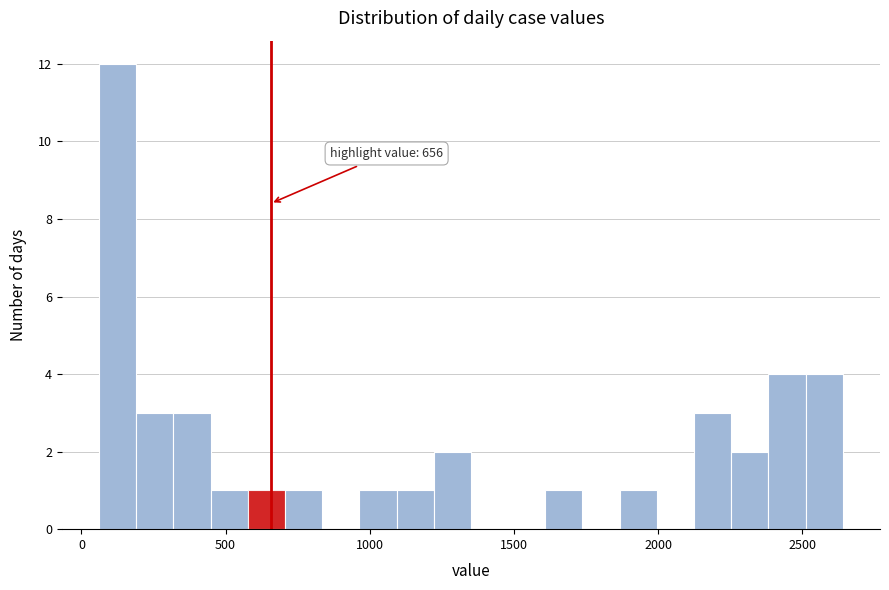

Read against the x-axis, roughly where is the centre of the tallest bar?

150